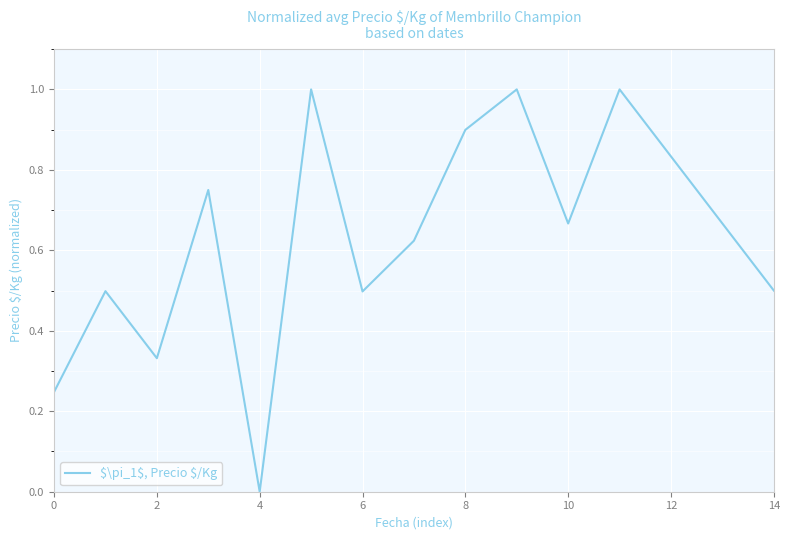

What is the greatest value displayed?

1.0